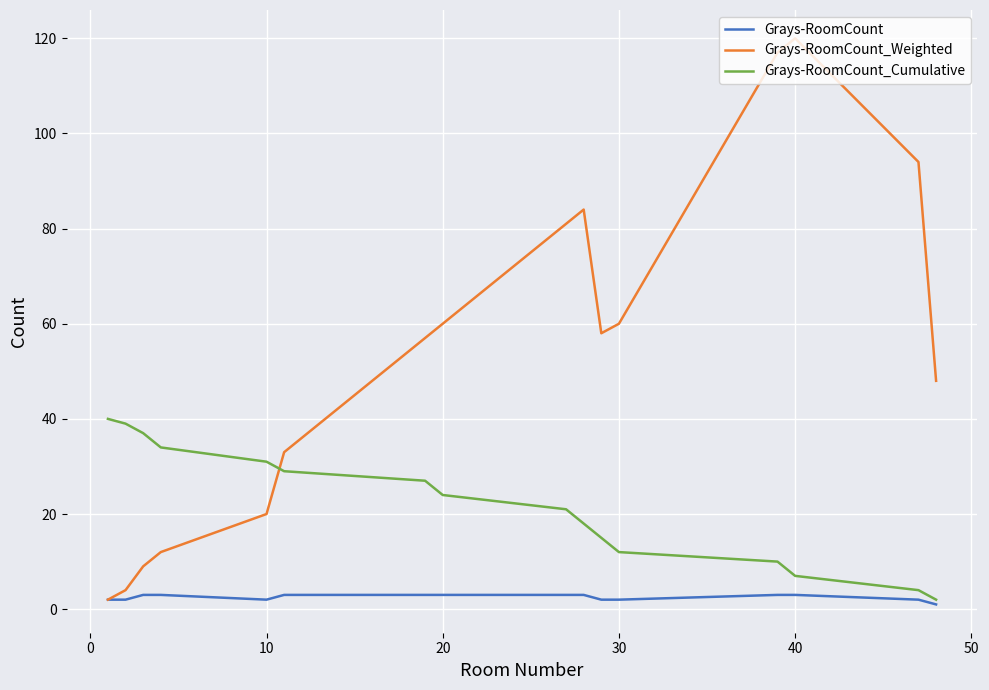

List the series in order of their overall mean, highest first.

Grays-RoomCount_Weighted, Grays-RoomCount_Cumulative, Grays-RoomCount